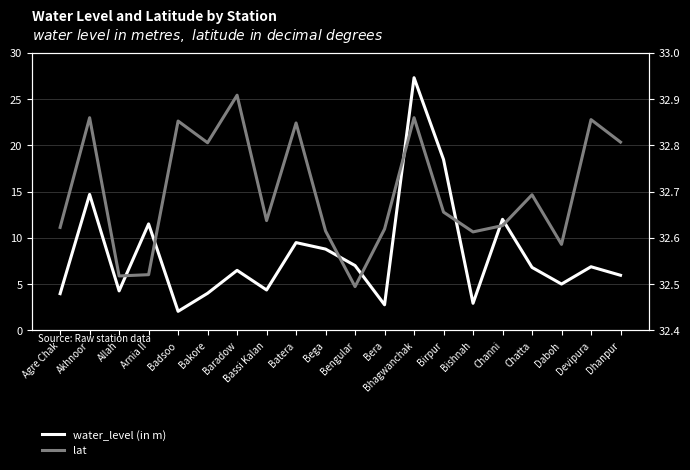

What position from the left is Birpur?

14